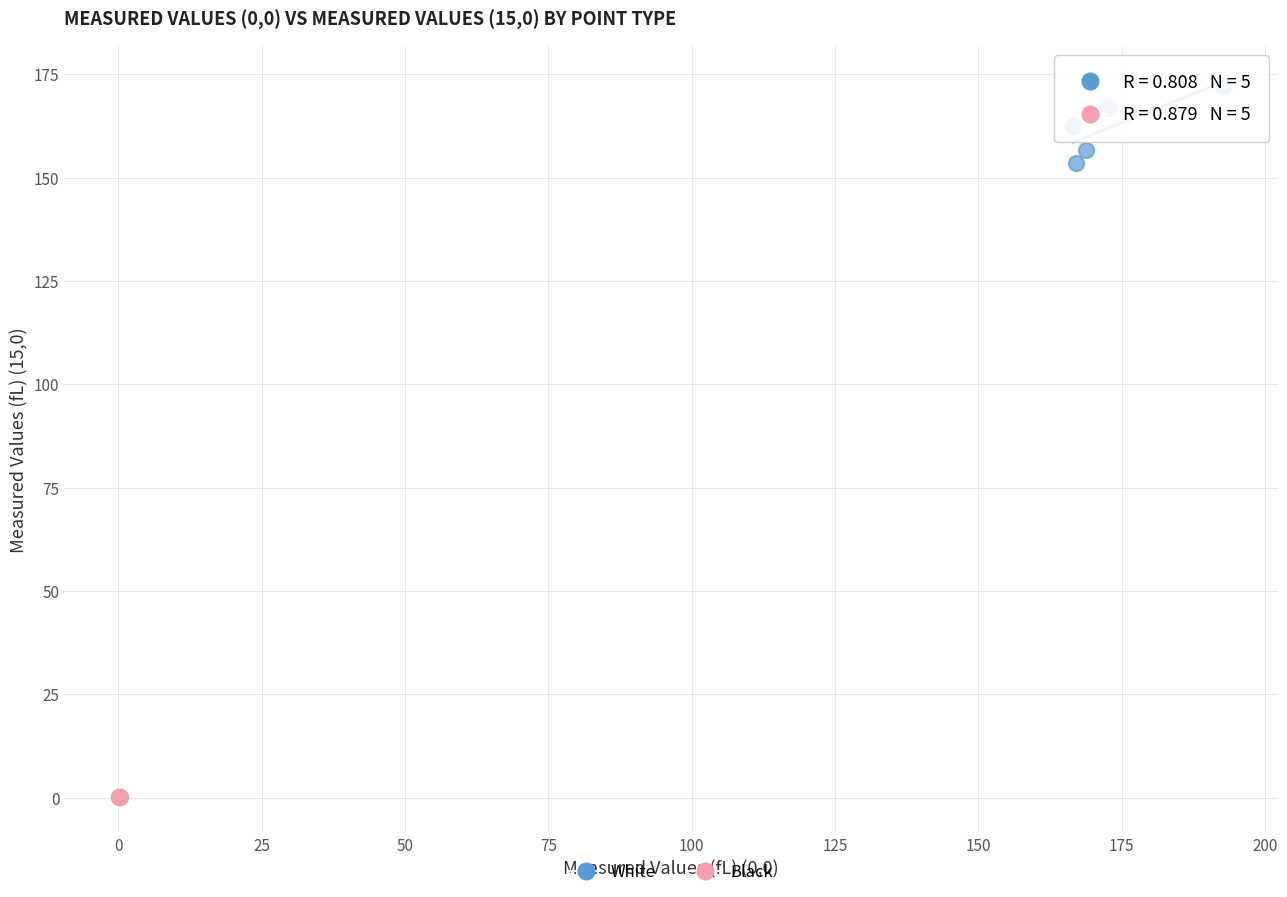

Which series reaches the maximum Y coordinate?

White